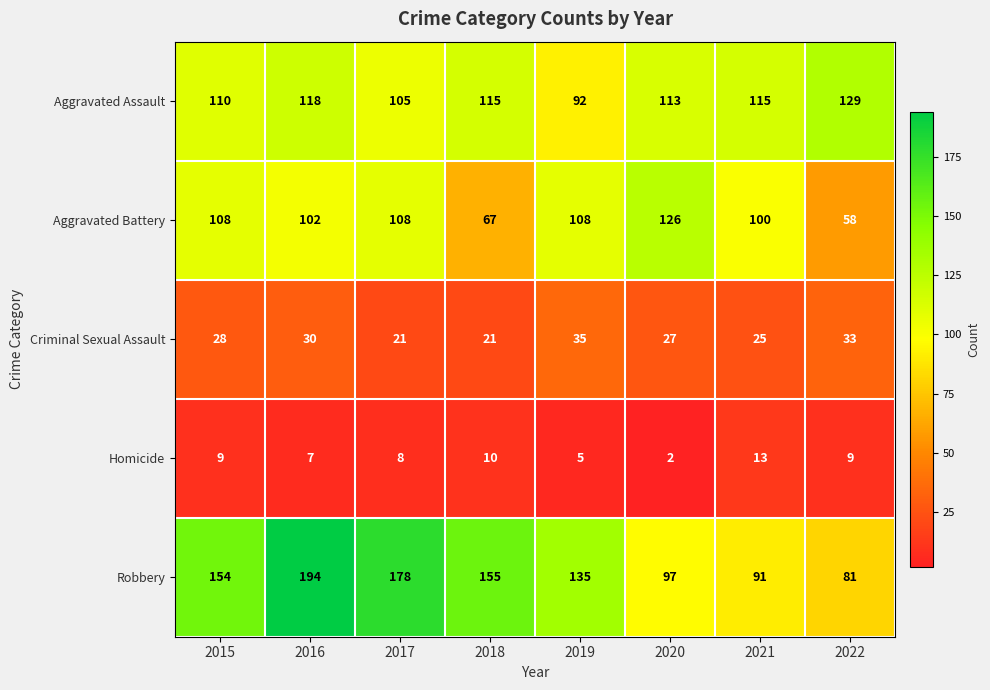

The Criminal Sexual Assault series shows 27 at 2020. True or false?

True